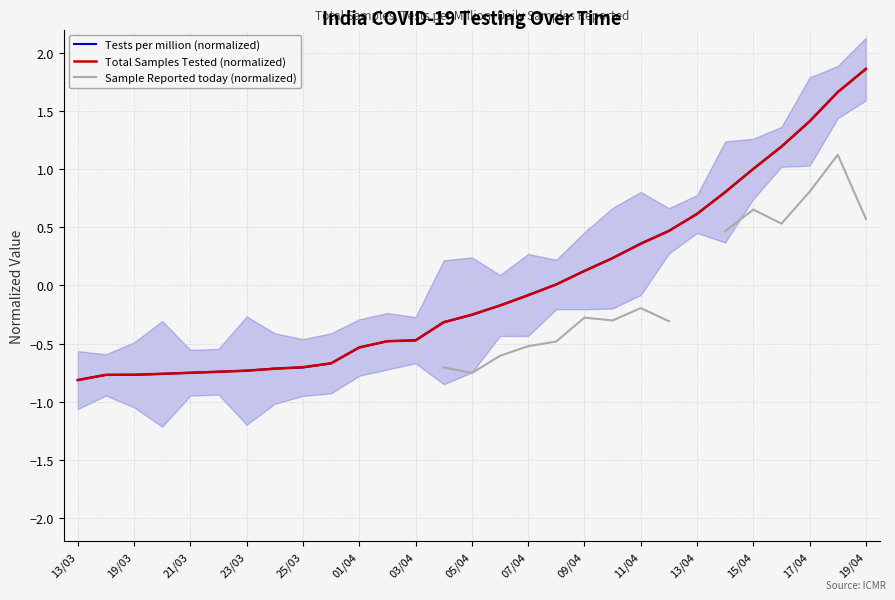

True or false: Tests per million (normalized) has a value of 3.3 at 19/04.

False